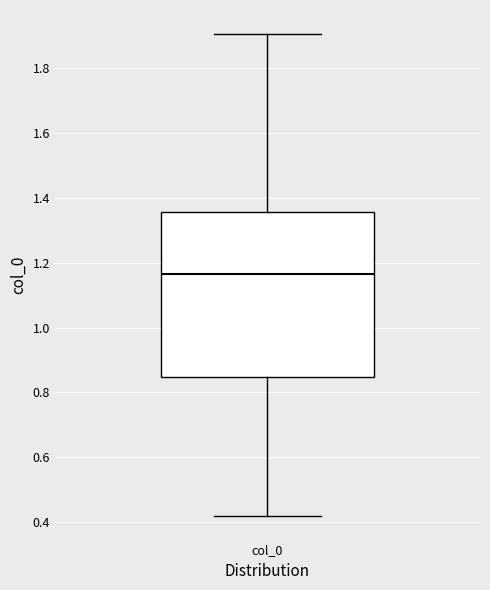

Read this box plot against the y-axis: the position of the median line, the range covered by the box, and the ends of both whiskers. The values are not printed on the chart, so give them approximately, as read against the axis.

median 1.16, box 0.84 to 1.36, whiskers 0.42 to 1.90